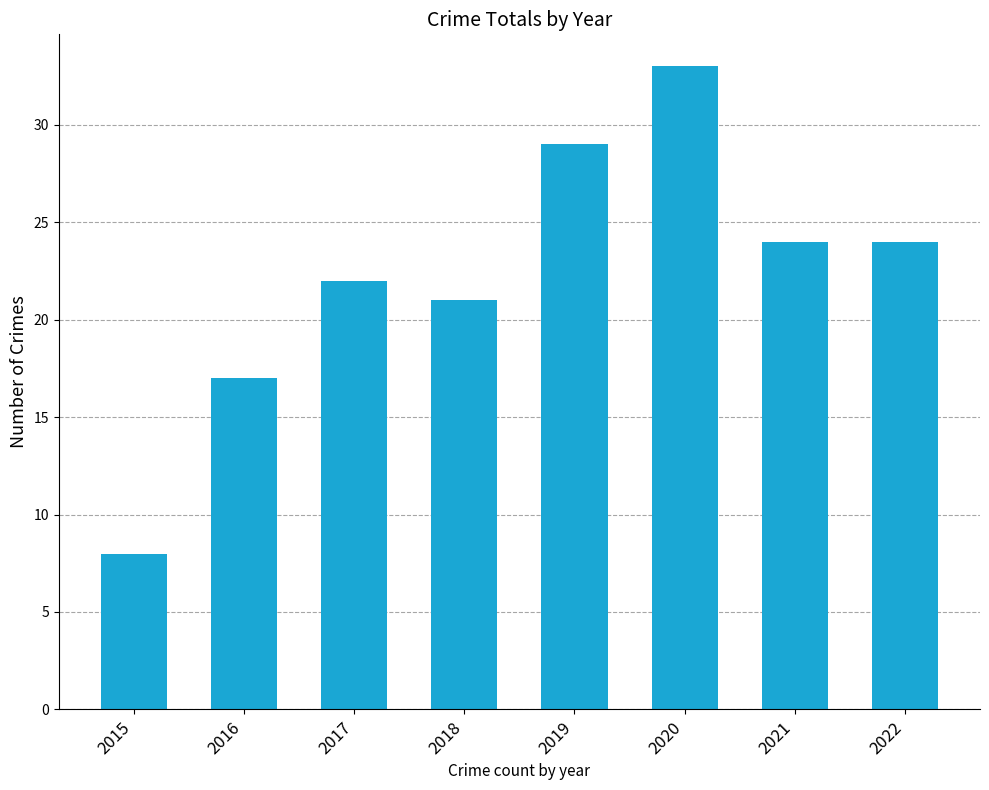

How many data points are less than 24?

4